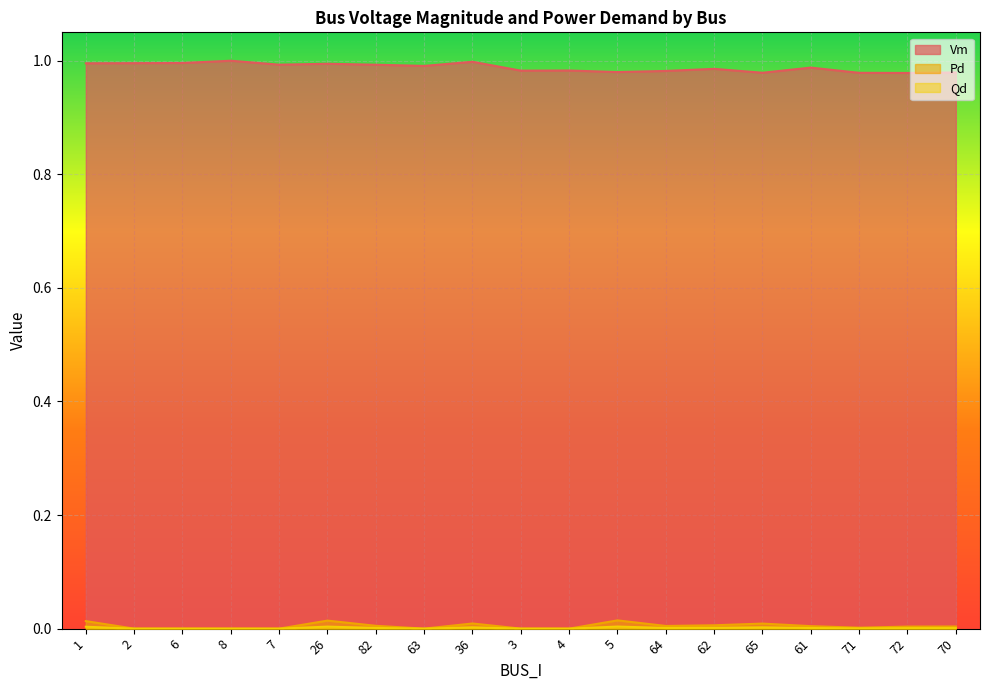

True or false: Pd has more than 0 interior local peaks.

True